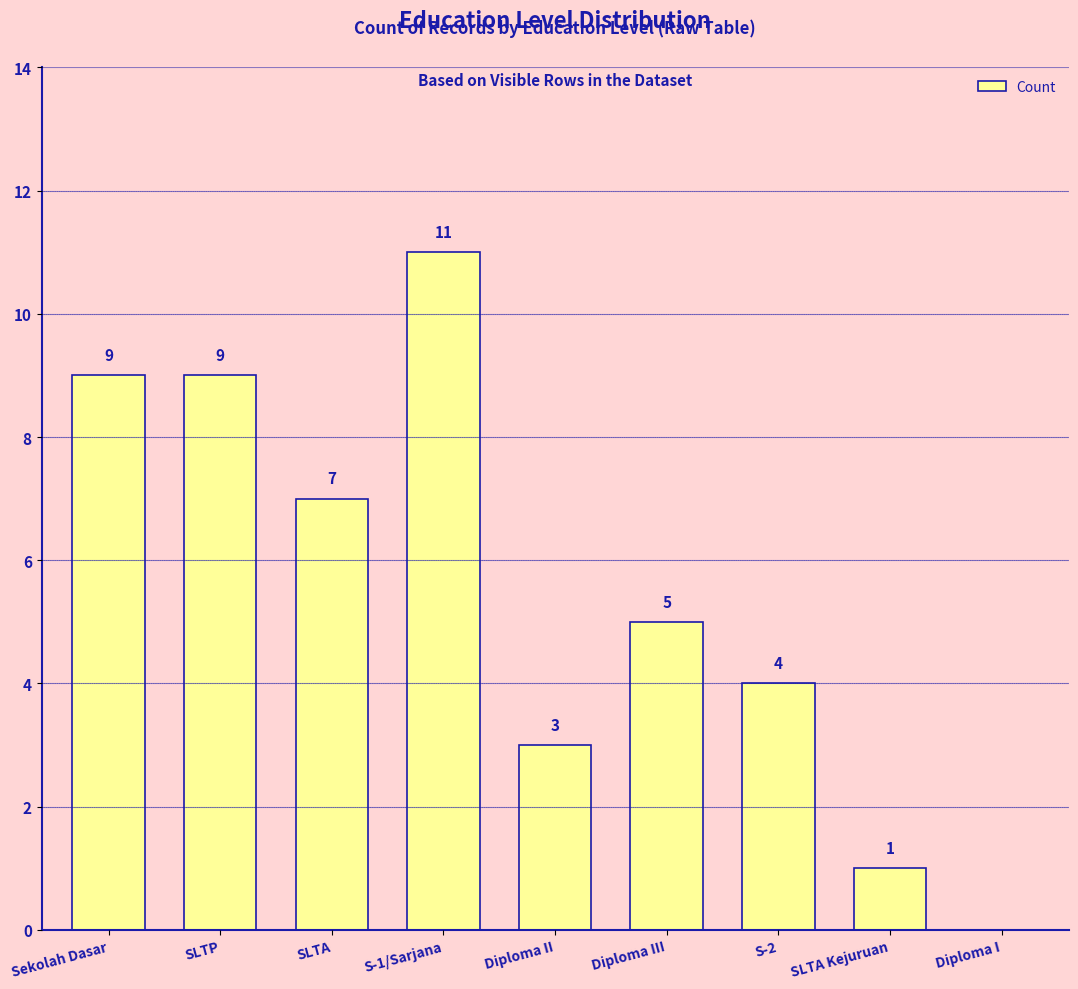

What is the maximum value shown in the chart?

11